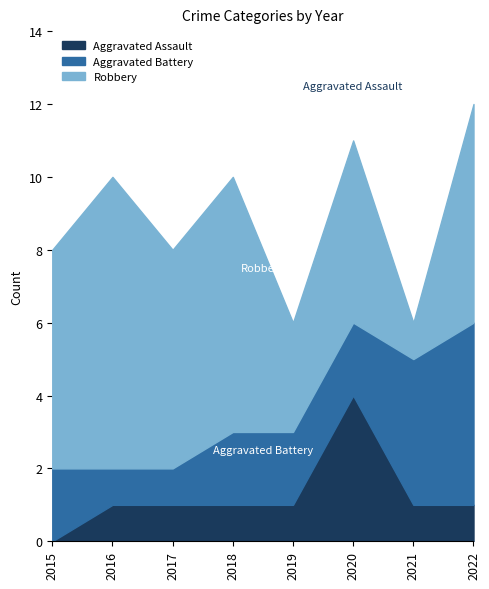

At which label does Aggravated Battery reach its minimum?

2016